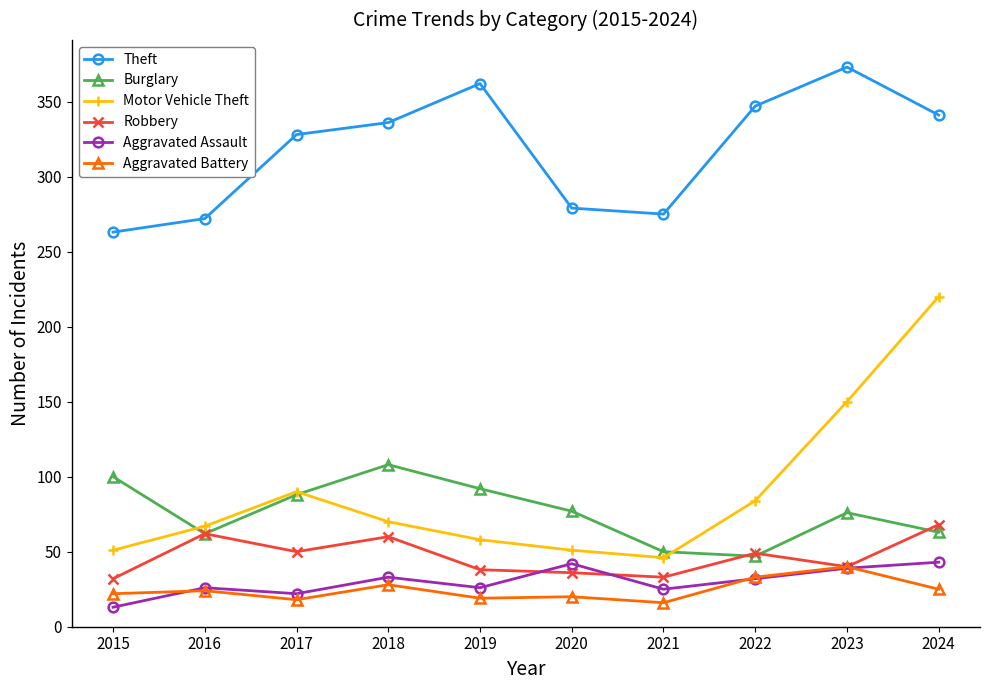

True or false: Robbery has more than 1 interior local peaks.

True